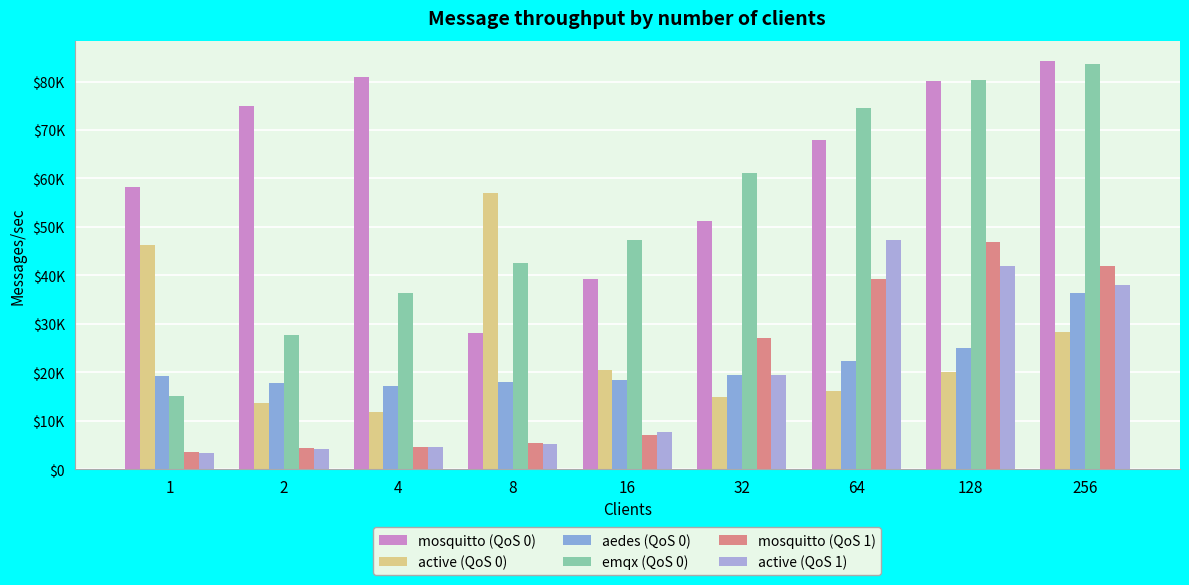

At which label does active (QoS 1) first exceed 7560?

16